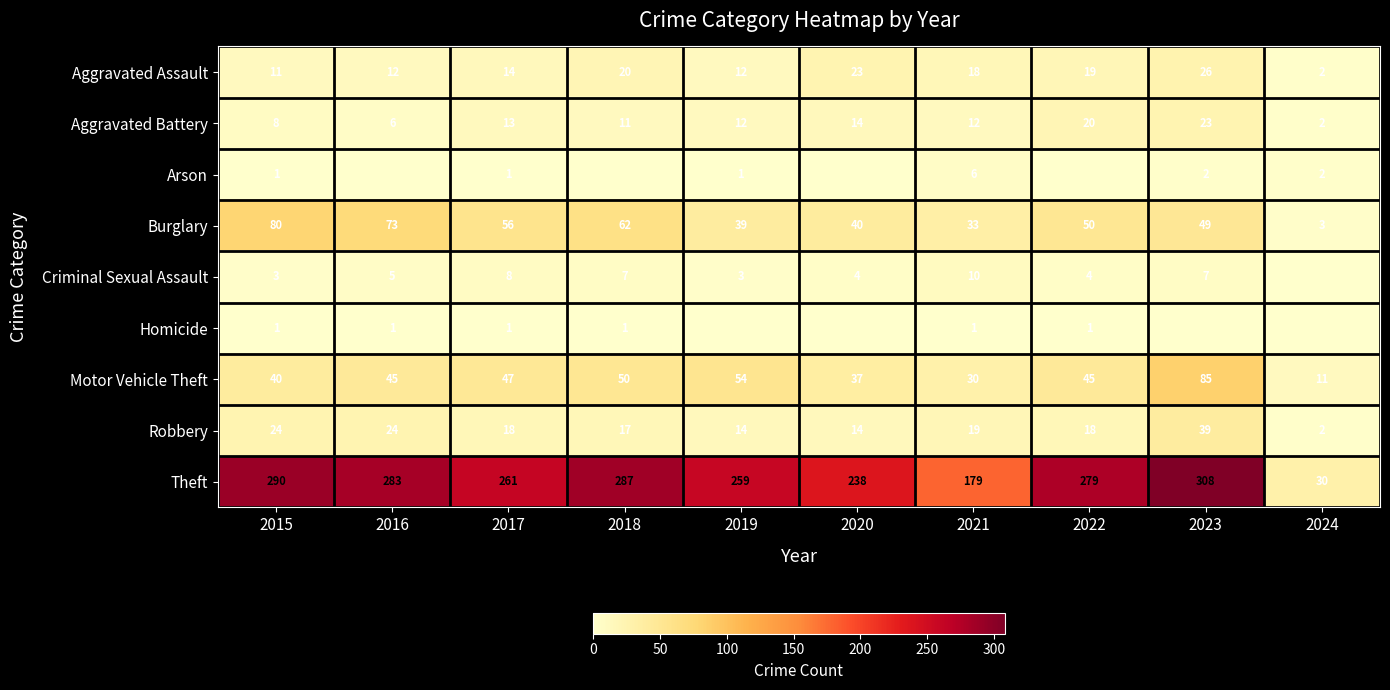

Where is Burglary nearest to the value 41?

2020